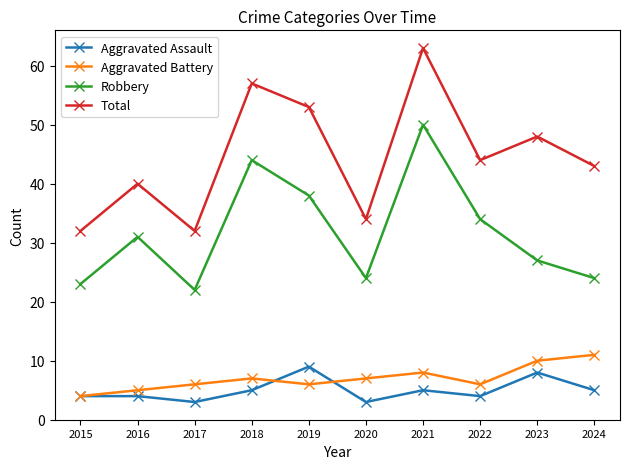

True or false: Aggravated Assault has a value of 3 at 2020.

True